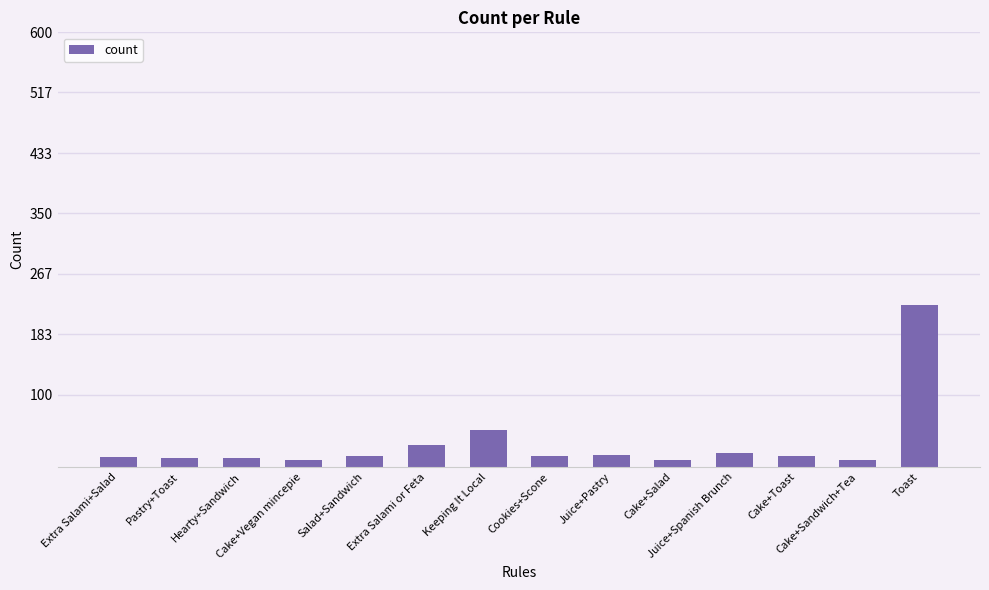

What is the sum of all values?

456